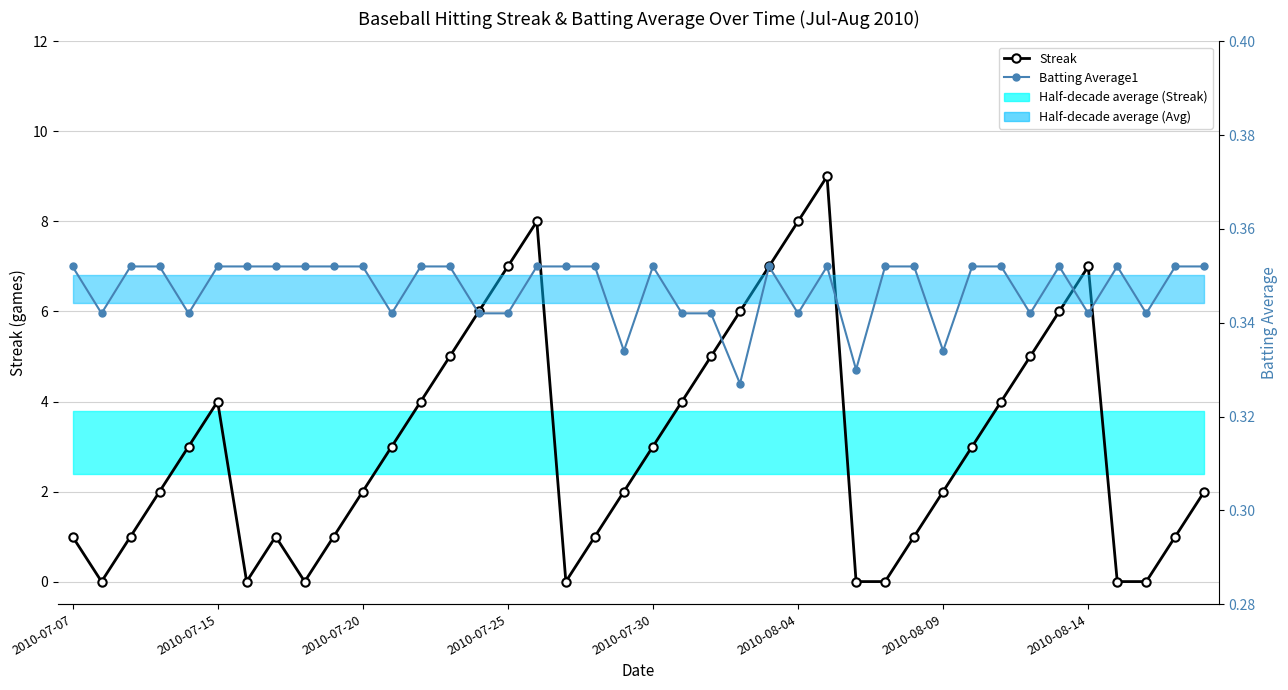

Is the value of Batting Average1 at 2010-08-09 greater than the value of Streak at 32?

No